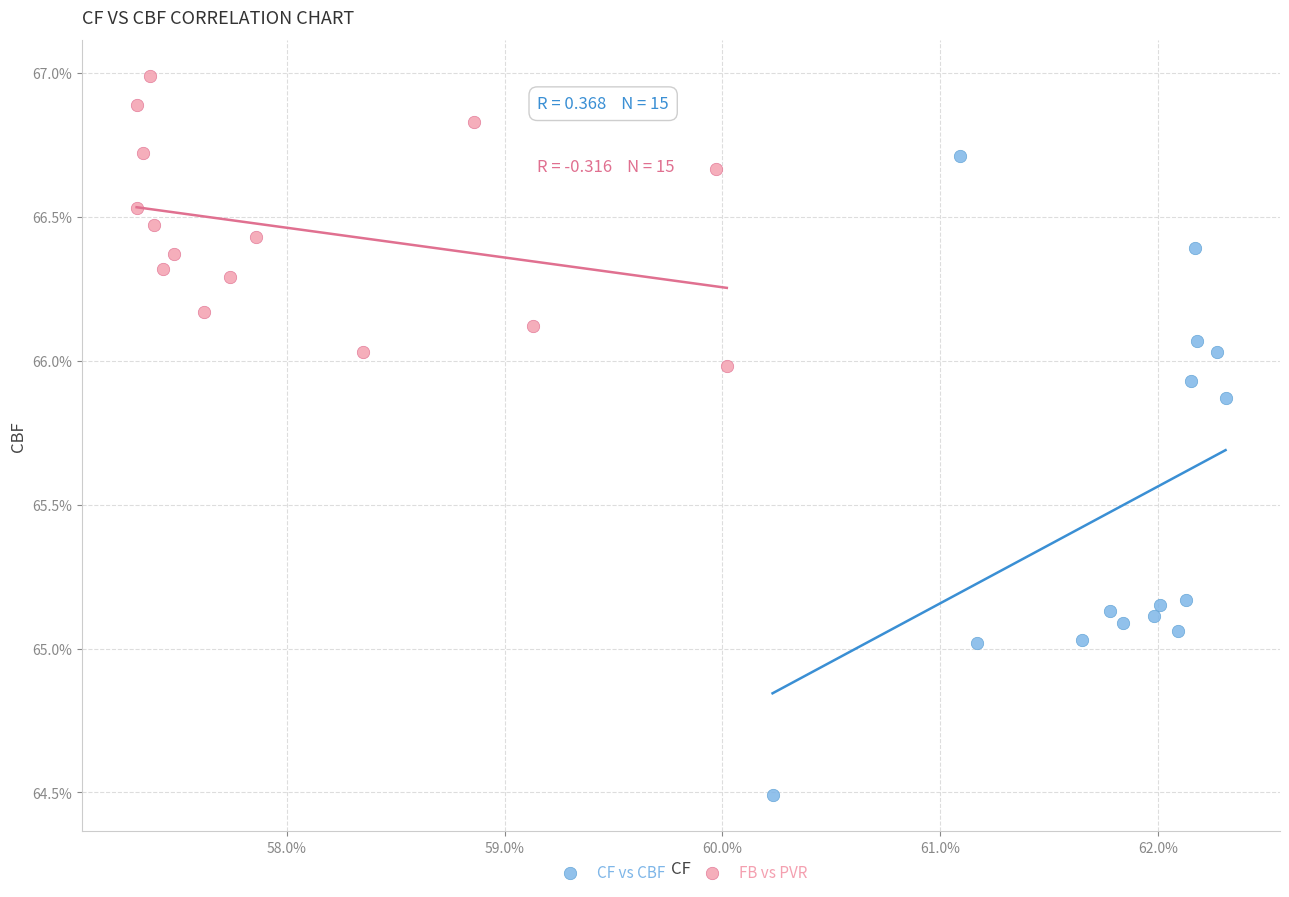

Which series reaches the maximum Y coordinate?

FB vs PVR